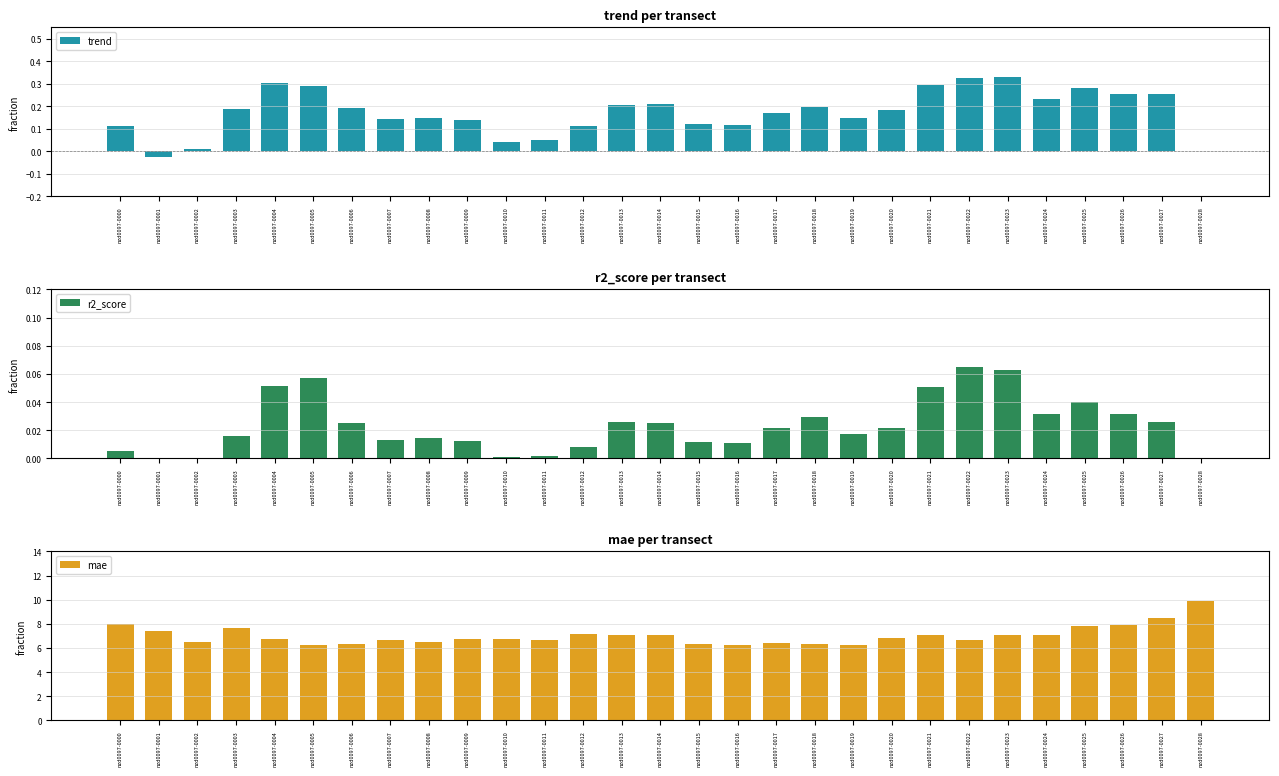

Rank the series by their maximum value, from highest to lowest.

mae, trend, r2_score